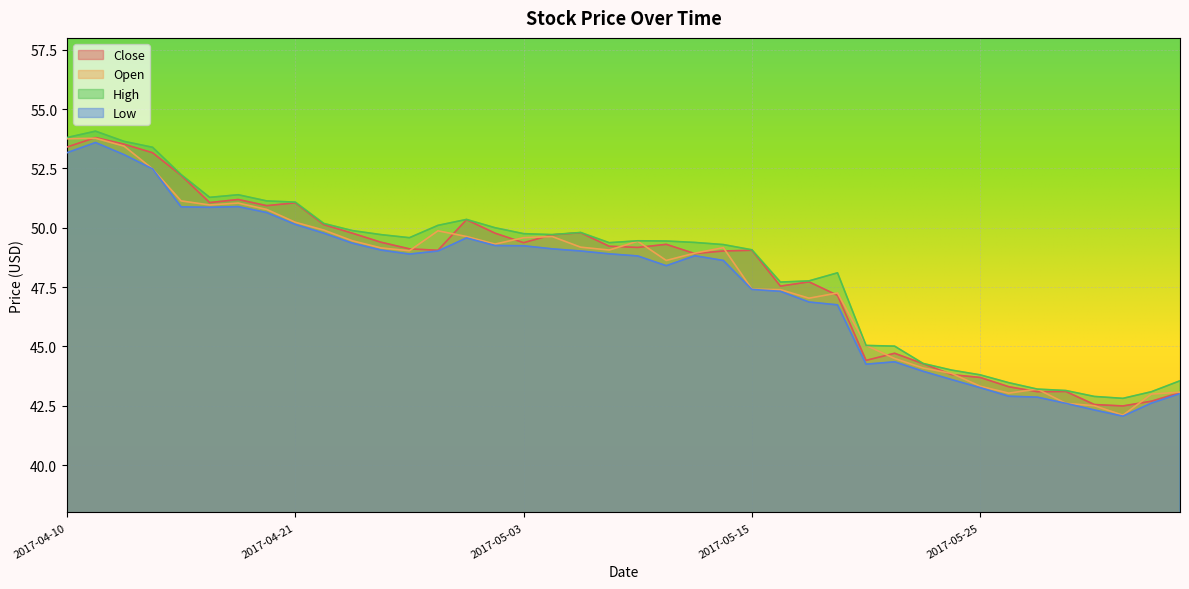

Which category has the highest value in the Open series?

2017-04-11